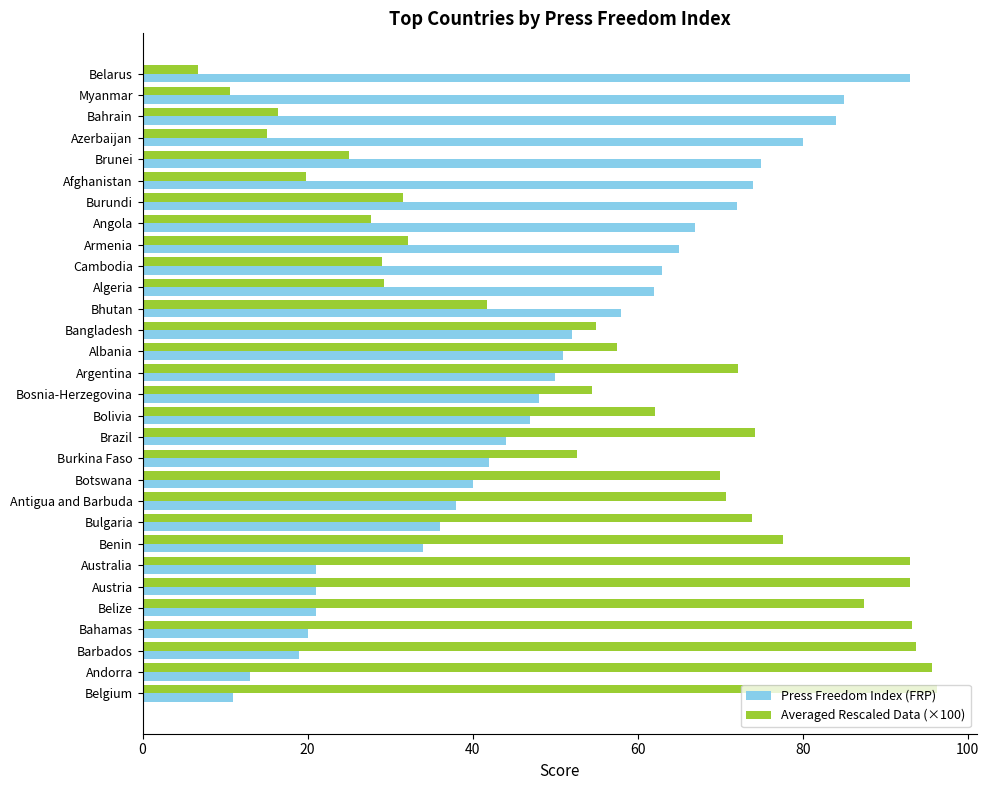

Rank the series by their average value, from highest to lowest.

Averaged Rescaled Data (×100), Press Freedom Index (FRP)